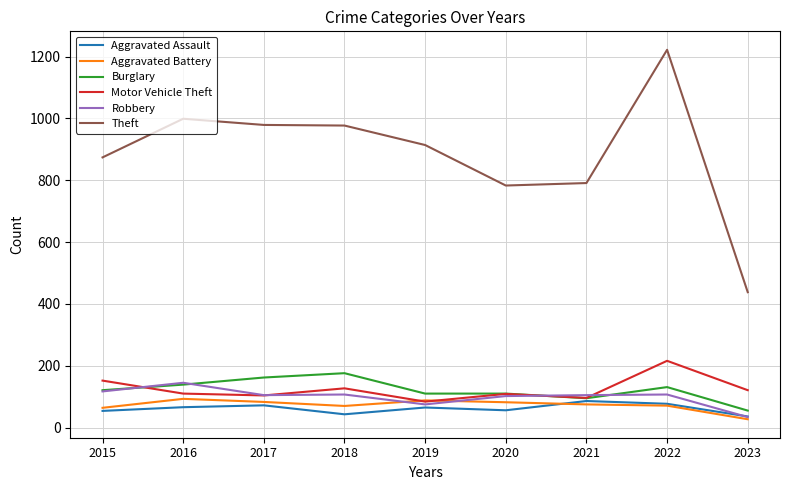

Read the Aggravated Battery value at 2015.

64